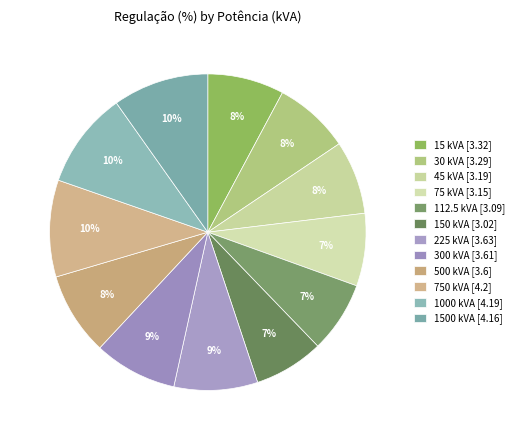

Which slice is the smallest?

150 kVA